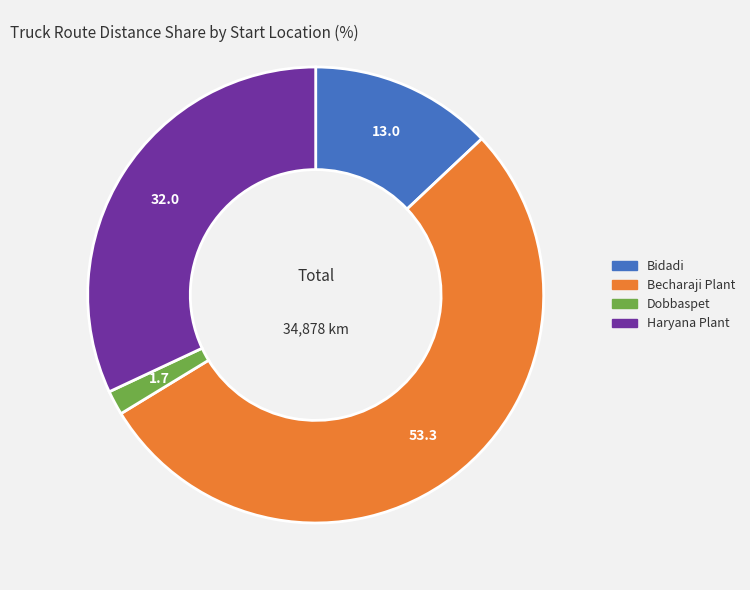

Is there any slice that represents more than half of the pie?

Yes